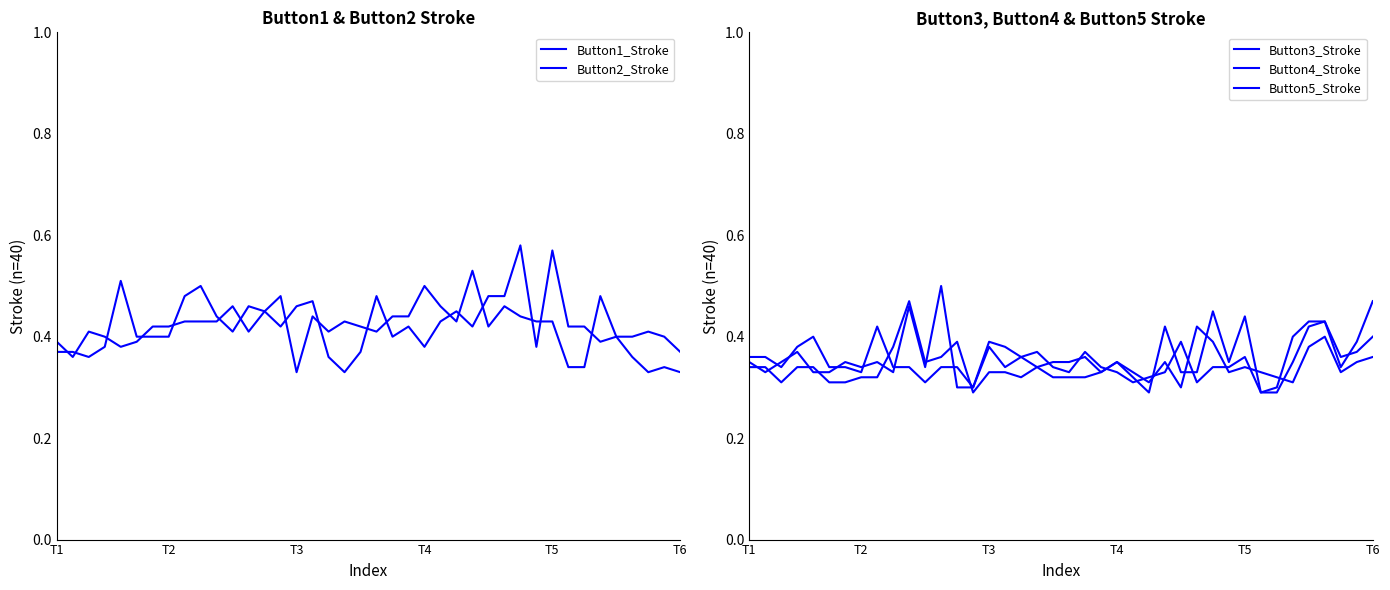

Is it true that Button4_Stroke equals 0.2 at 6?

False